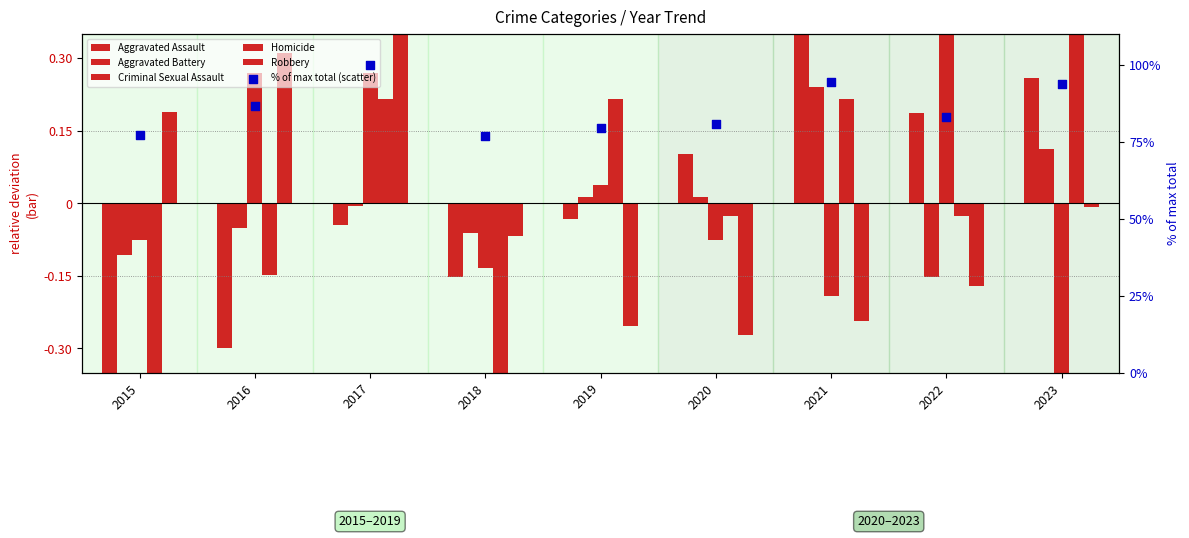

Is the value of Aggravated Battery at 2015 greater than the value of Criminal Sexual Assault at 2019?

No